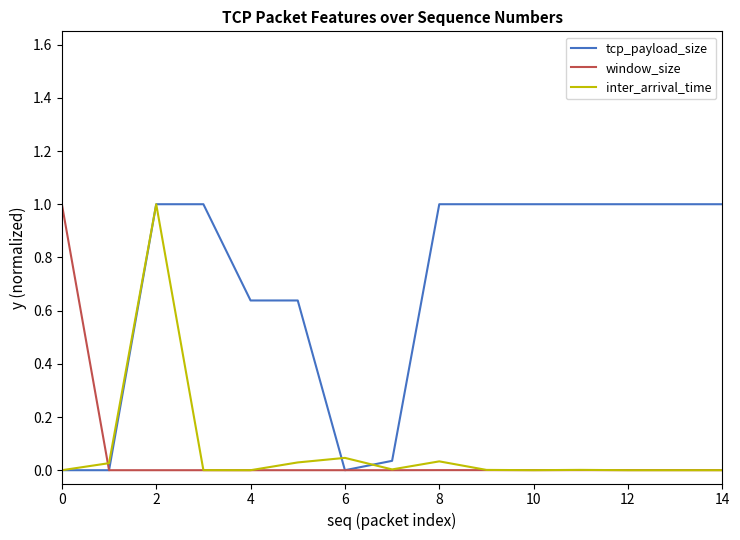

Which series has the largest total across all categories?

tcp_payload_size